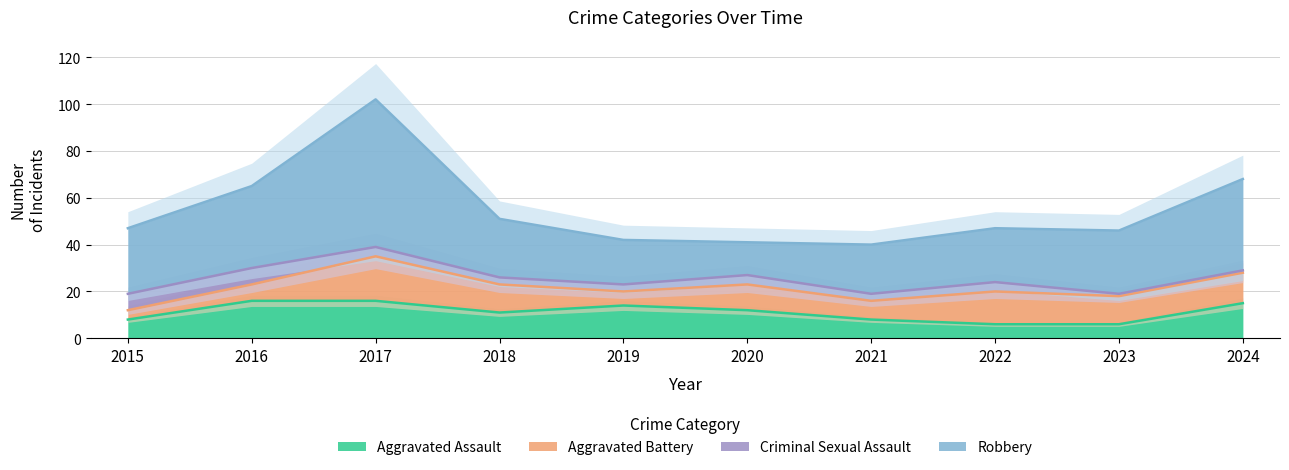

The Criminal Sexual Assault series shows 2 at 2020. True or false?

False